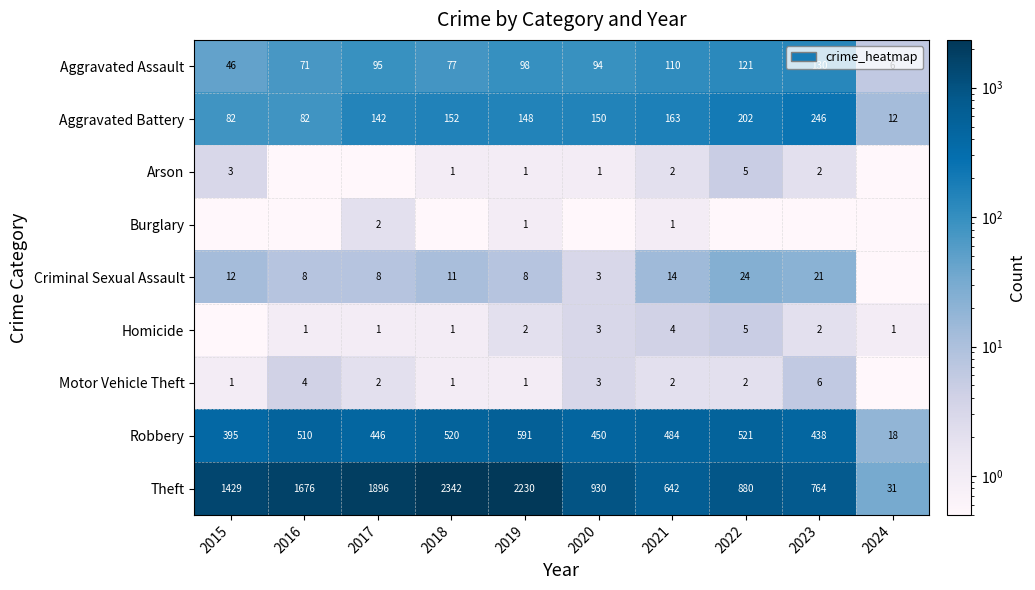

At which label does Theft reach its minimum?

2024